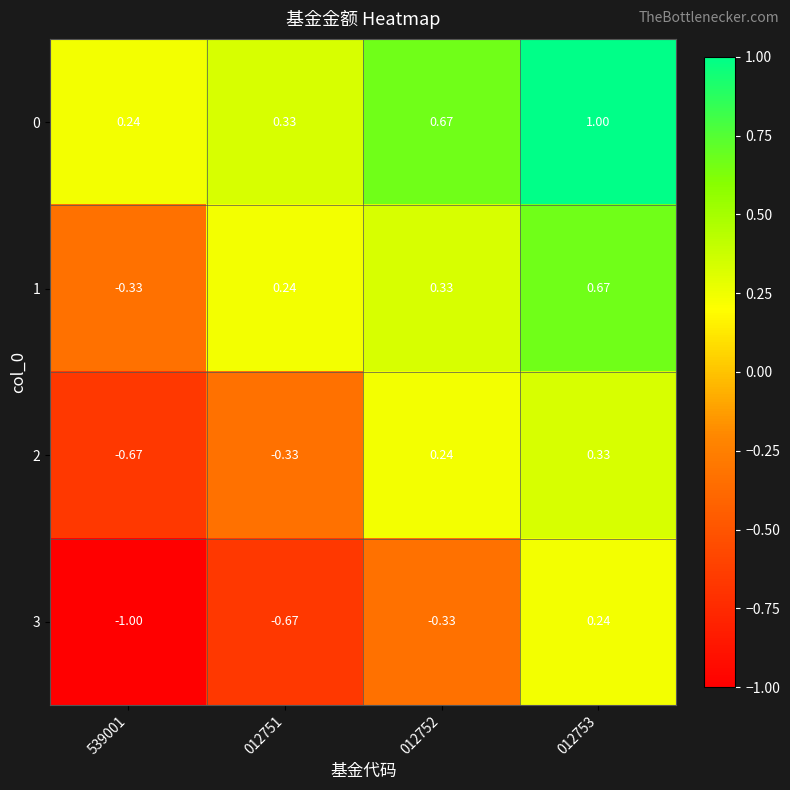

At how many categories does at least one series exceed 0?

4